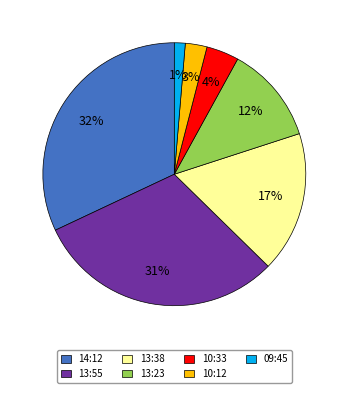

What is the ratio of the value at 13:55 to the value at 13:23?

2.6